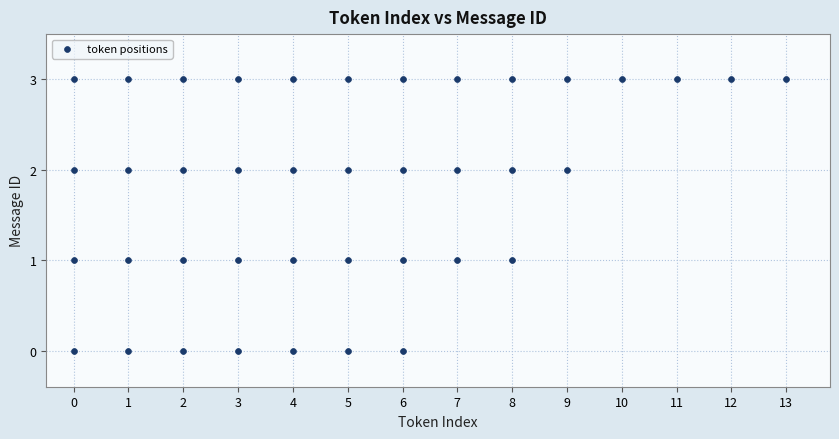

What is the range of Y values (max minus min)?

3